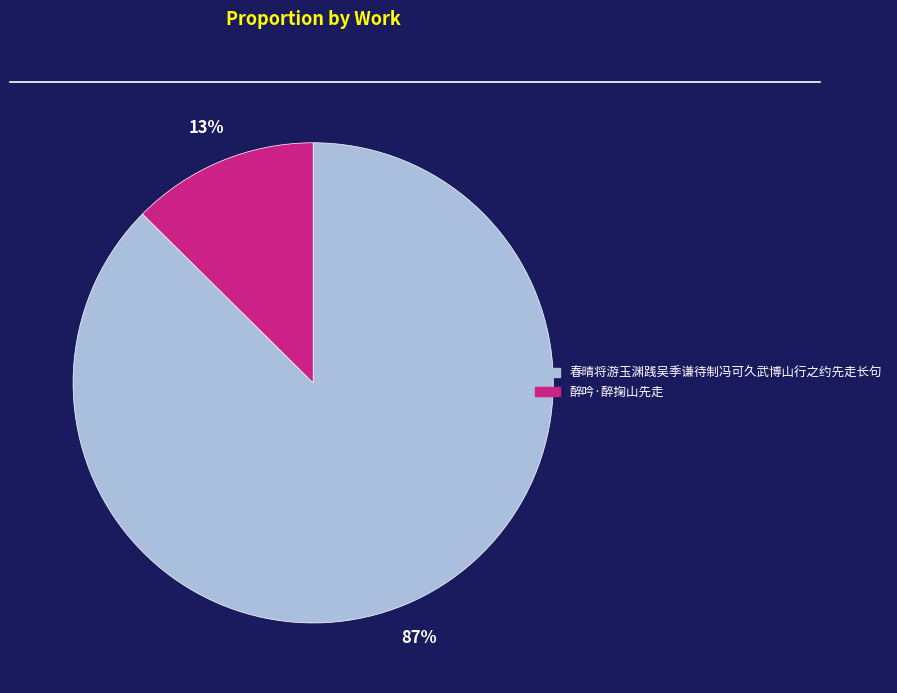

How many slices are in this pie chart?

2